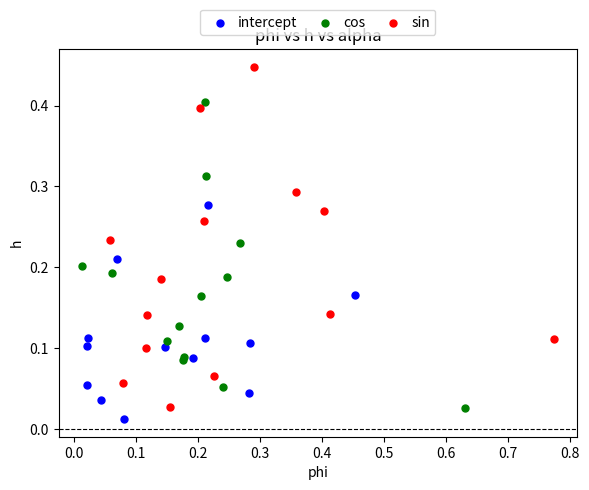

Which series reaches the minimum Y coordinate?

intercept